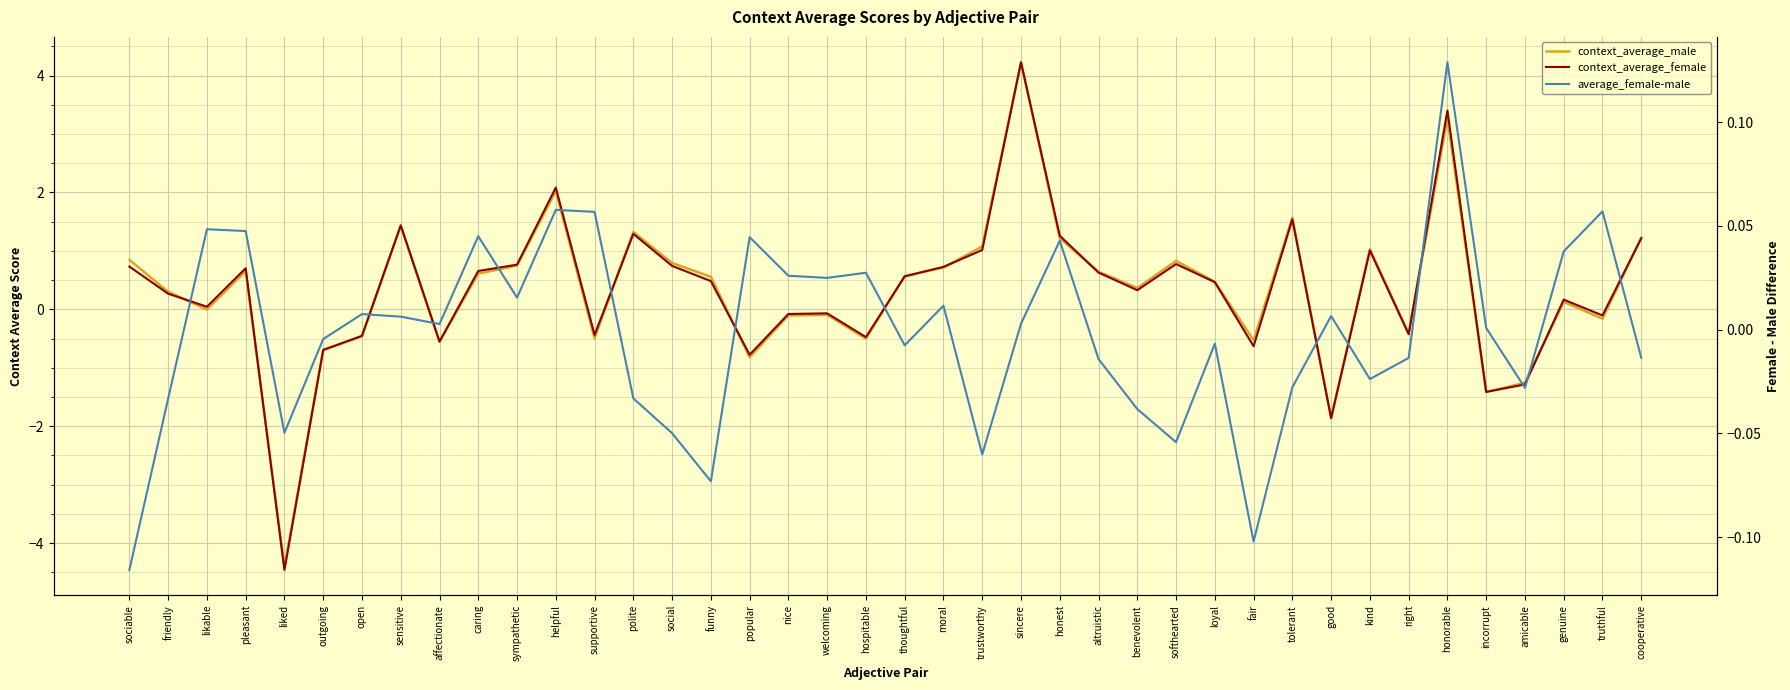

True or false: context_average_male has a value of -1.9 at good.

True